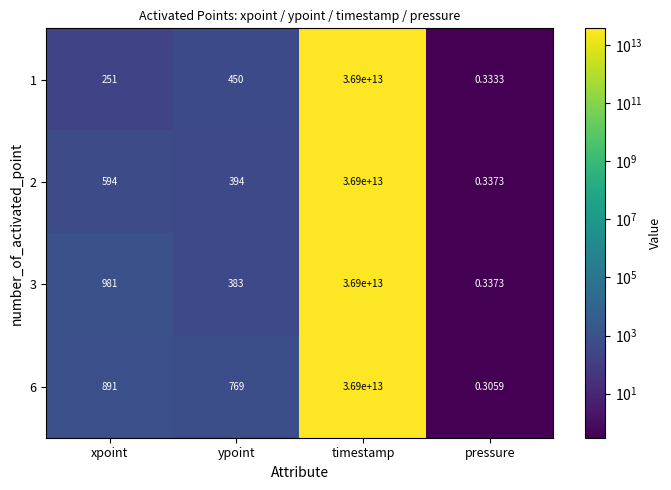

At which label does 6 first exceed 891?

timestamp